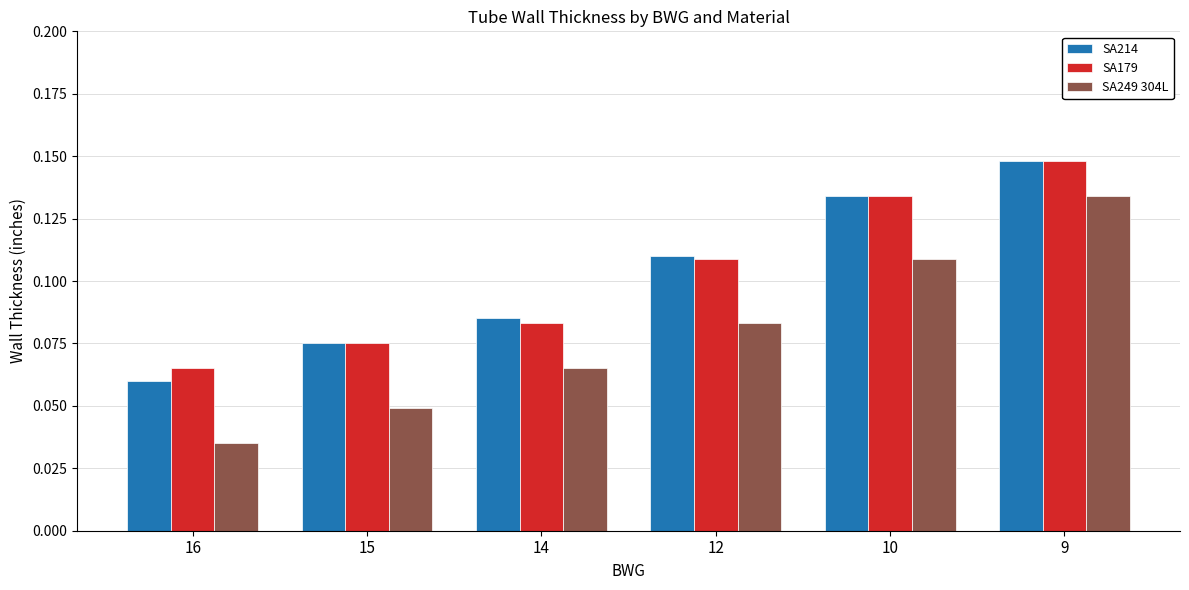

Rank the series at 16 from highest to lowest value.

SA179, SA214, SA249 304L